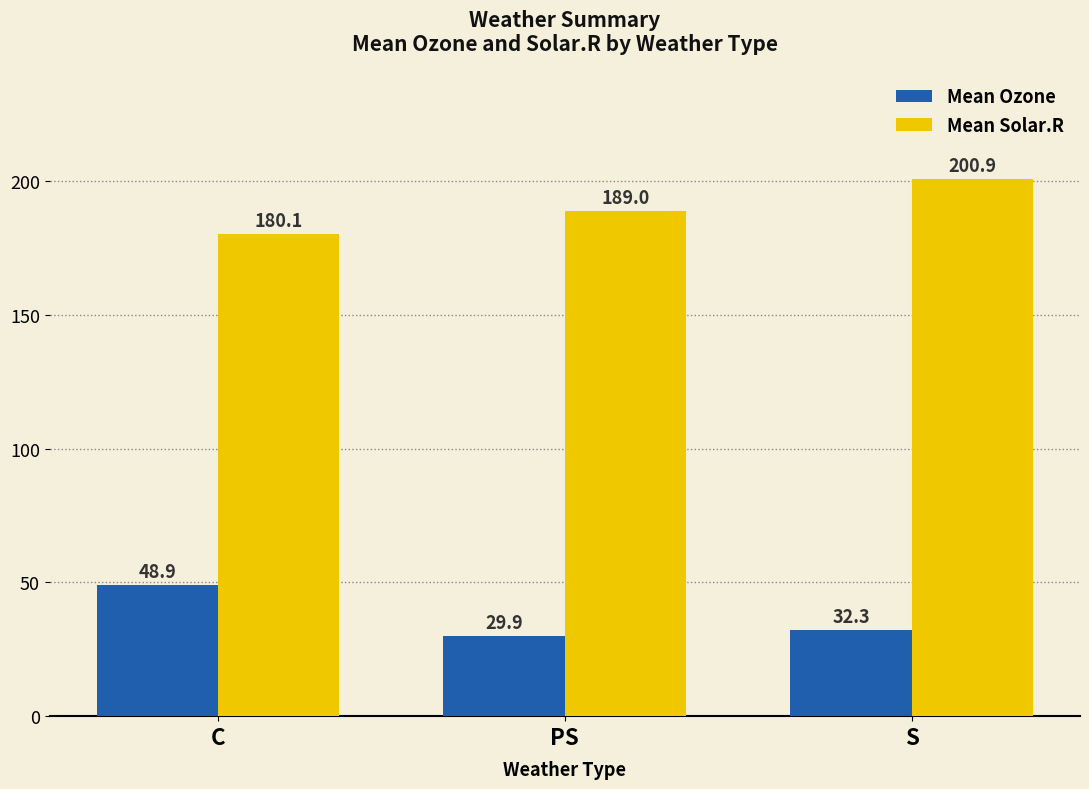

Reading left to right, extract all data points from this chart.

Mean Ozone: 48.9	29.9	32.3
Mean Solar.R: 180.1	189.0	200.9